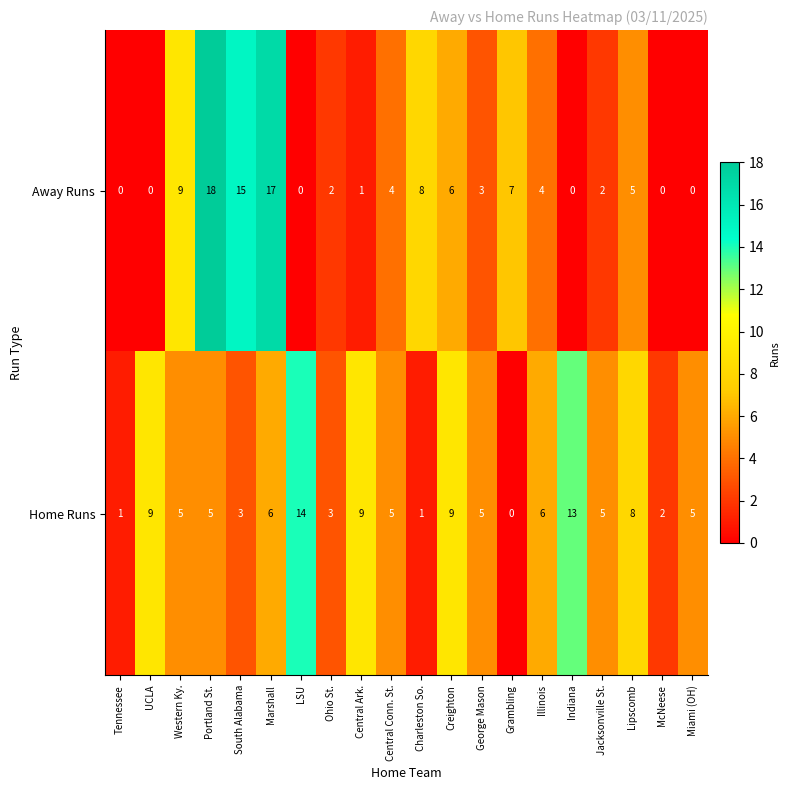

List the series in order of their overall mean, lowest first.

Away Runs, Home Runs